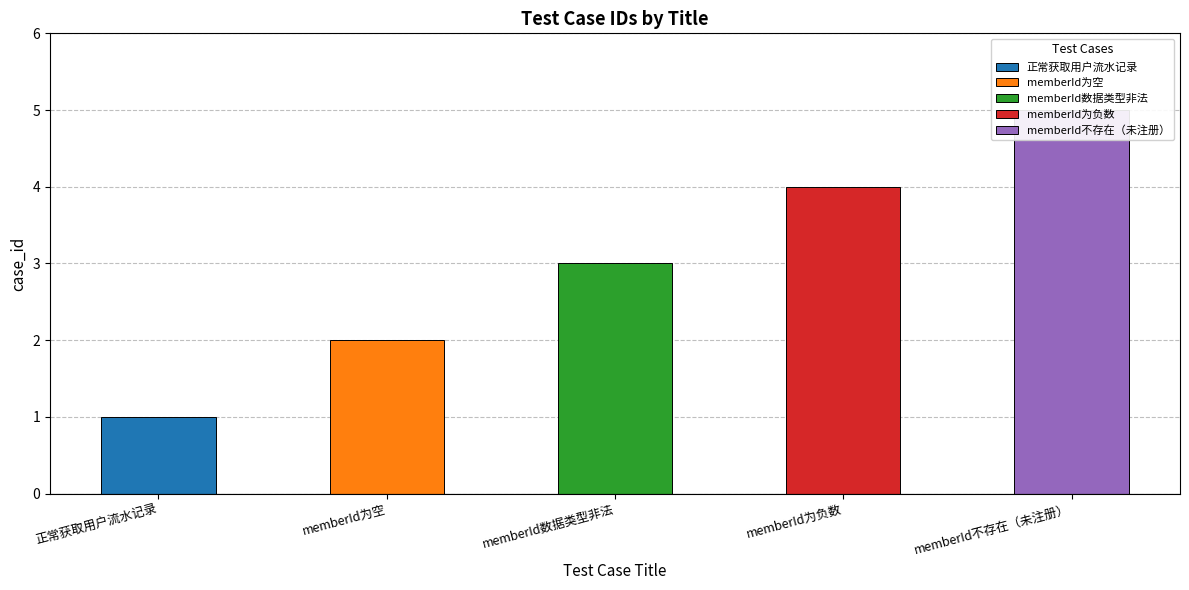

At which label does the data first exceed 3?

memberId为负数